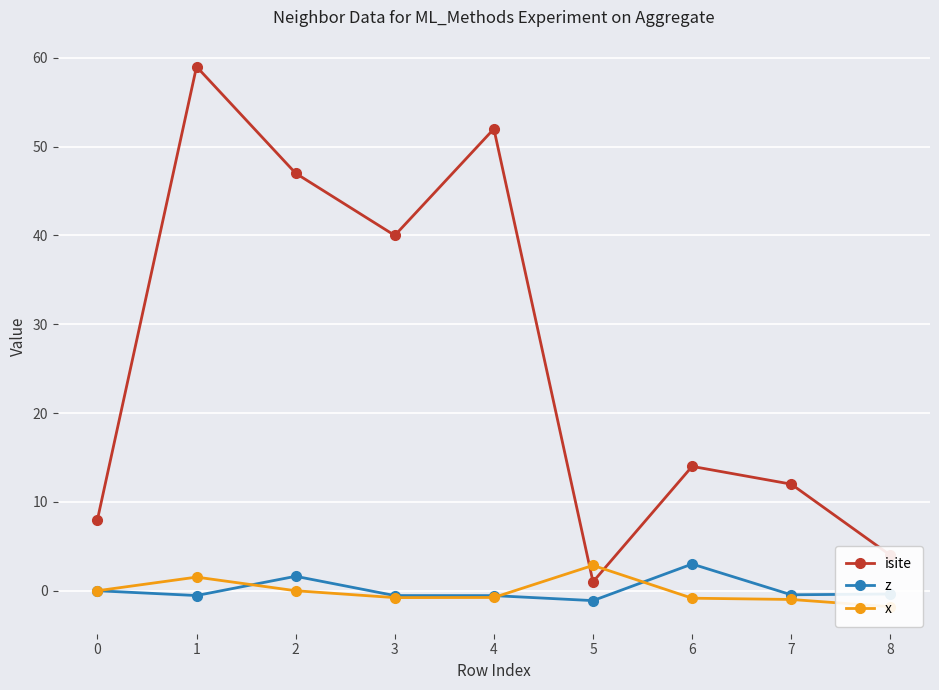

How many data points in isite are less than 14?

4